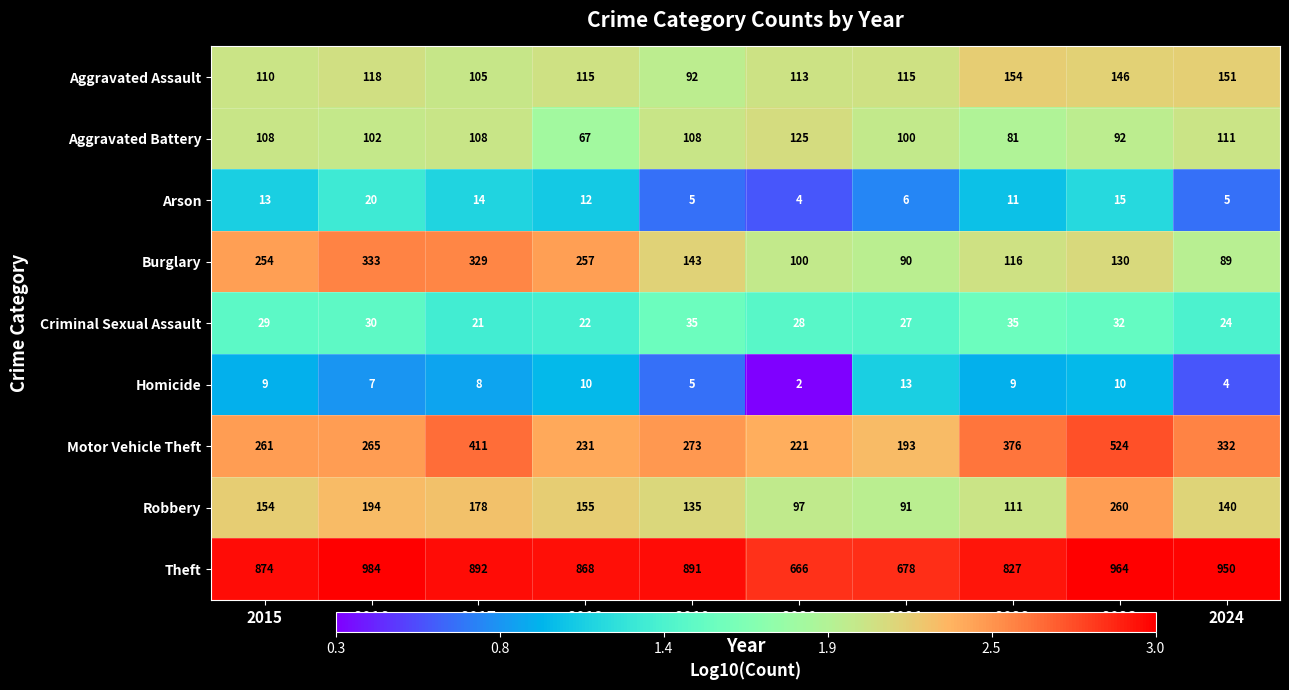

The value of Aggravated Assault at 2021 is 115. True or false?

True